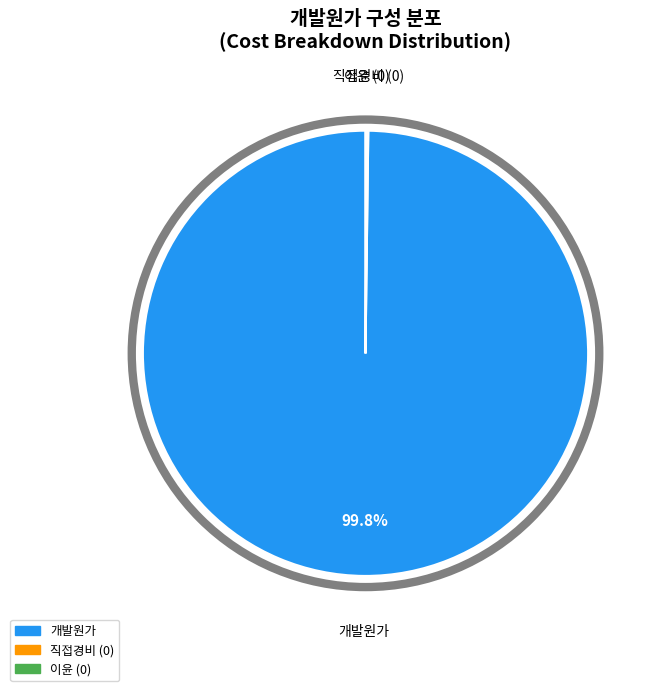

Is there a majority slice in this chart?

Yes